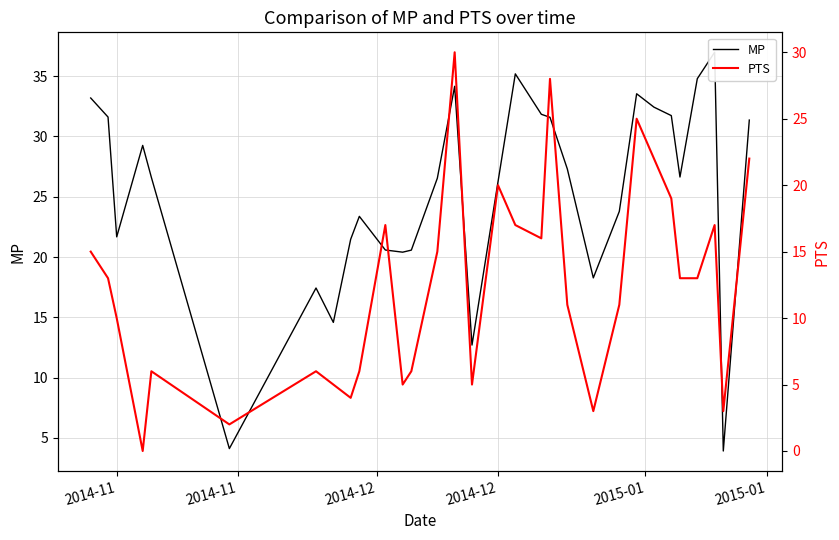

How many data points in PTS are above 13?

13